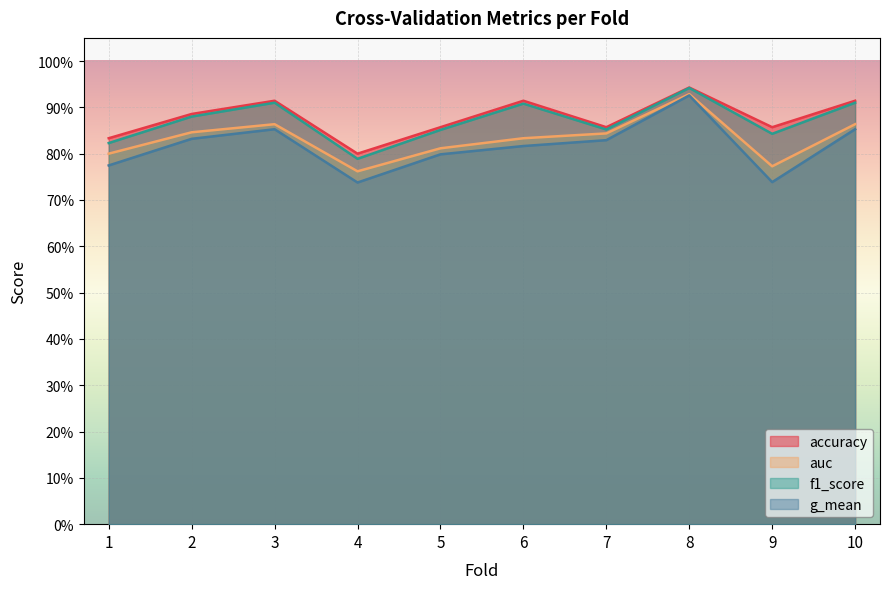

How many distinct data groups are displayed?

4